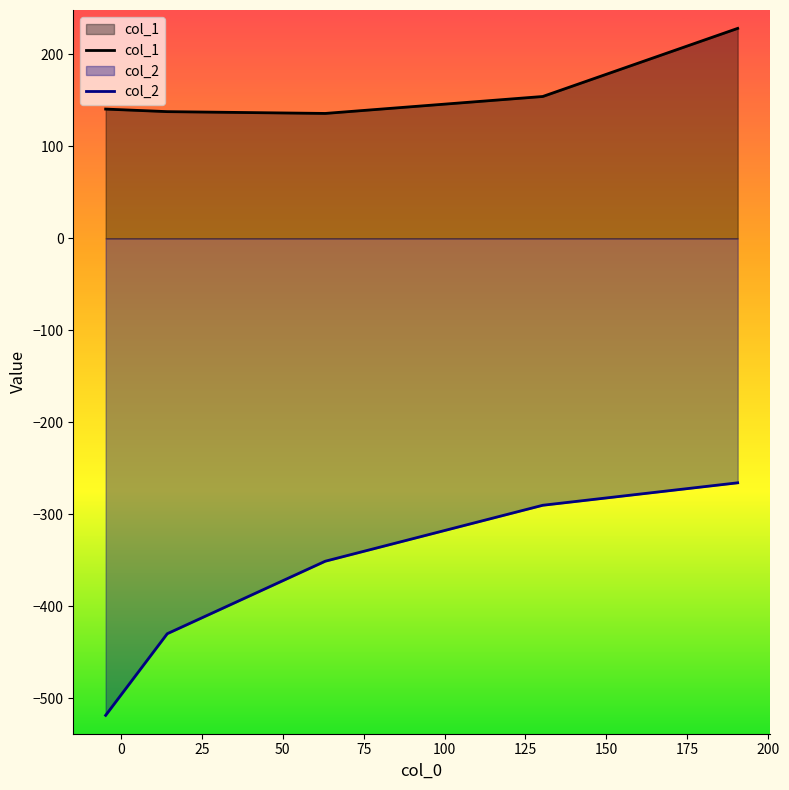

What is the minimum value for col_2?

-518.8